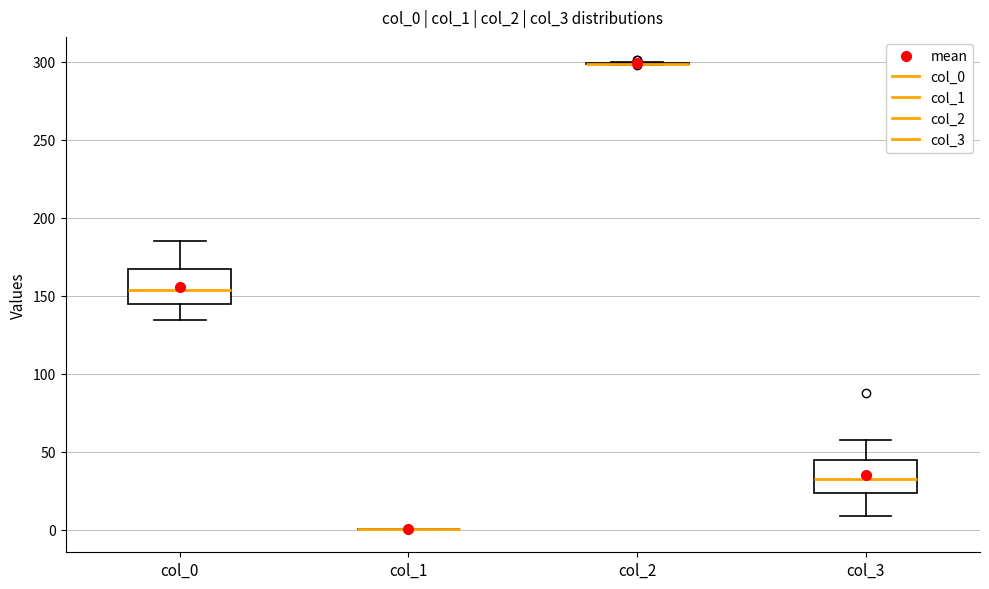

Reading left to right, read every box against the y-axis: the position of its median line, the range the box covers, and the ends of its whiskers. The values are not printed on the chart, so give them approximately, as read against the axis.

col_0: median 155, box 145 to 165, whiskers 135 to 185
col_1: box collapsed to a line at 0, whiskers 0 to 0
col_2: box collapsed to a line at 300, whiskers 300 to 300
col_3: median 35, box 25 to 45, whiskers 10 to 60